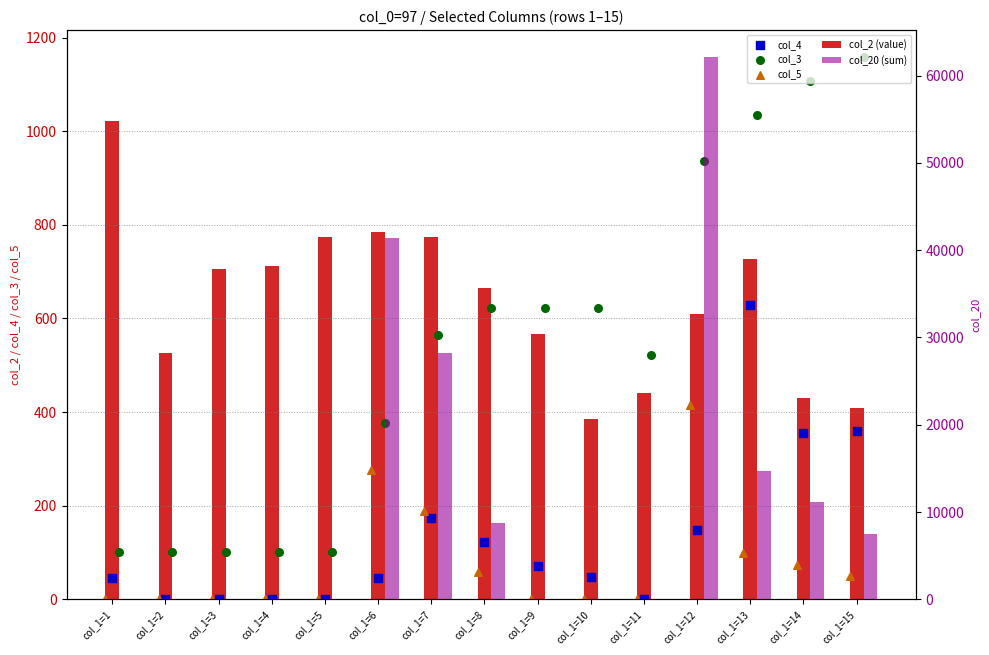

Which series reaches the maximum Y coordinate?

col_20 (sum)